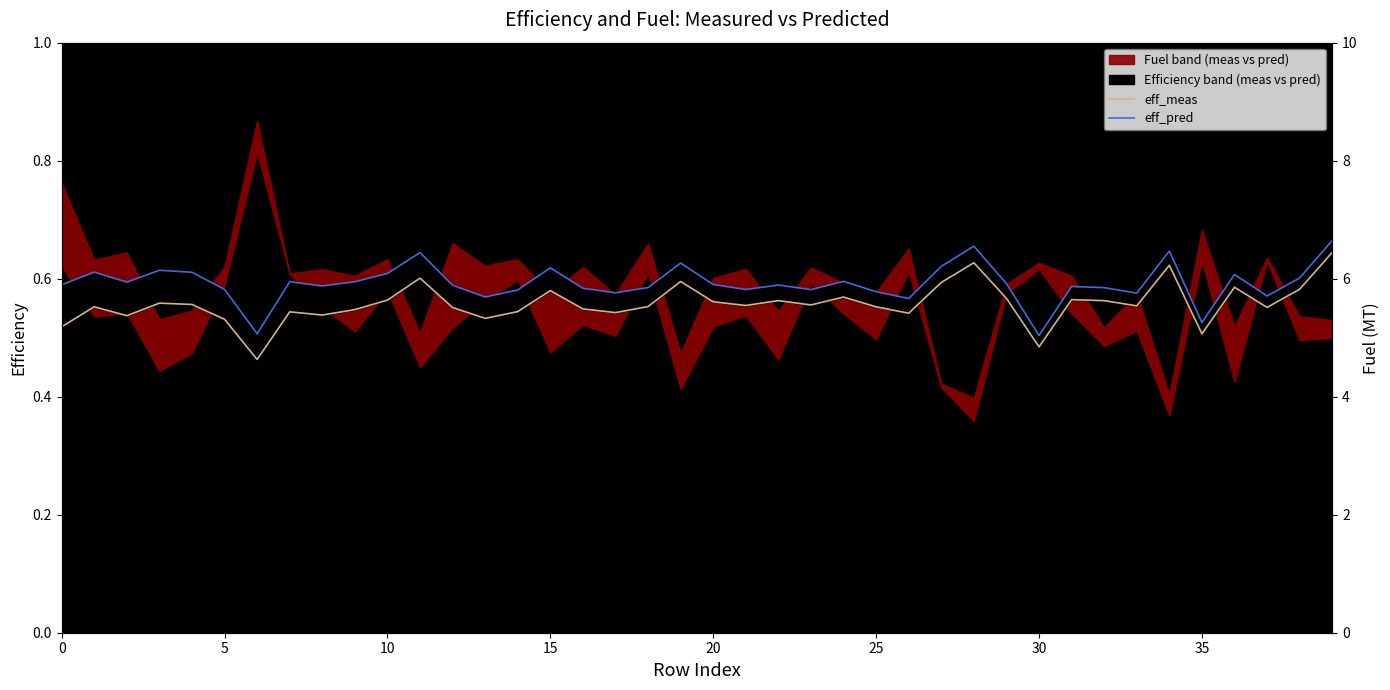

Count the eff_pred values in the range 0 to 1.

40